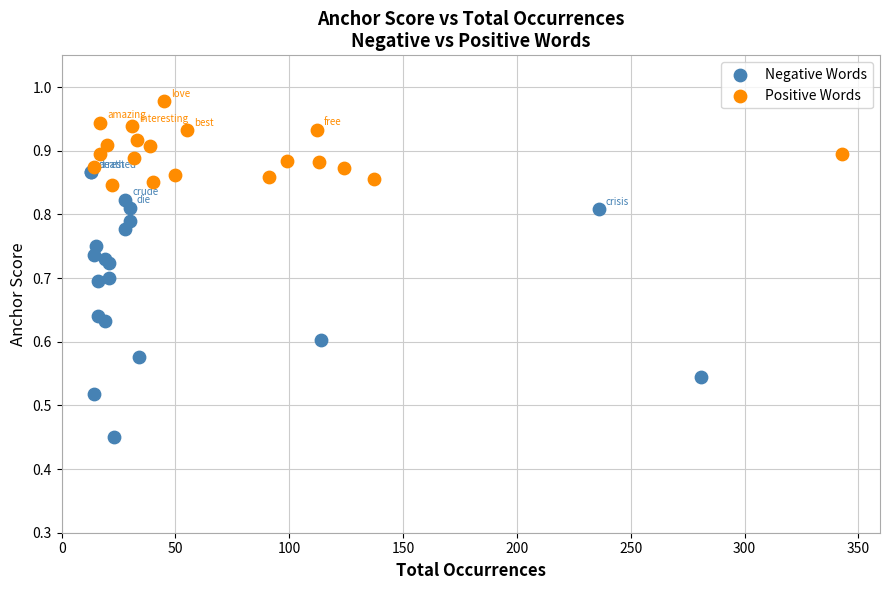

Which series reaches the maximum Y coordinate?

Positive Words